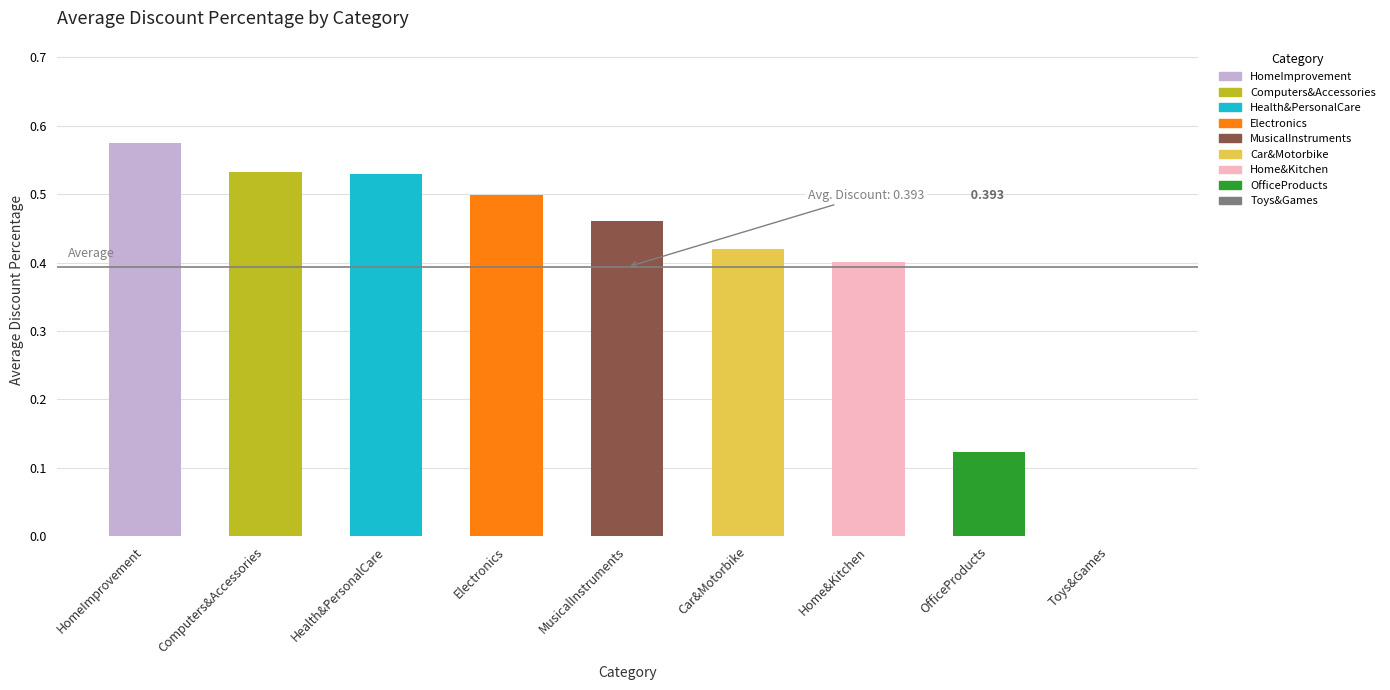

The value at Electronics is 0.3. True or false?

False